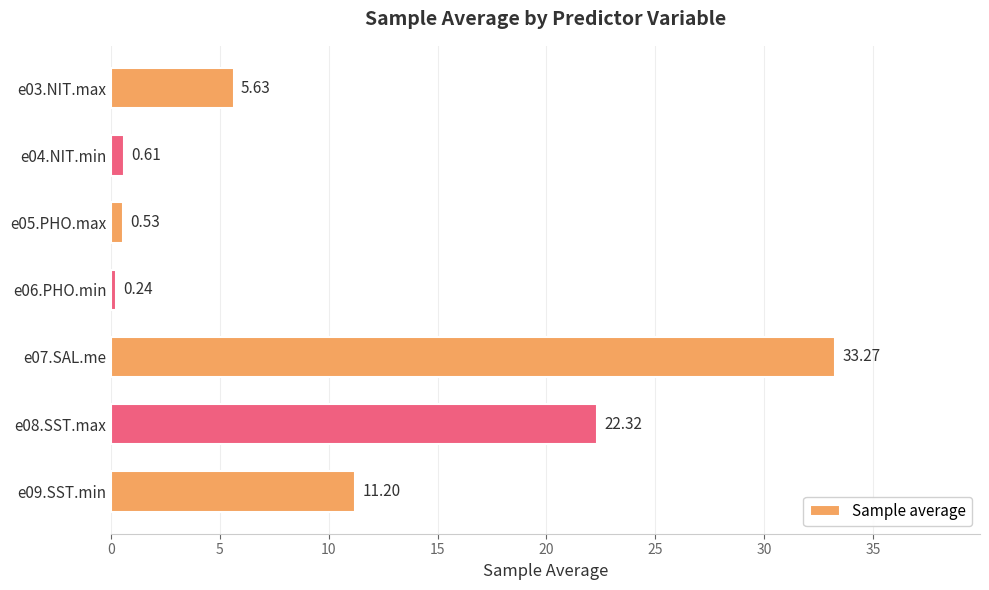

Rank the categories by value from highest to lowest.

e07.SAL.me, e08.SST.max, e09.SST.min, e03.NIT.max, e04.NIT.min, e05.PHO.max, e06.PHO.min